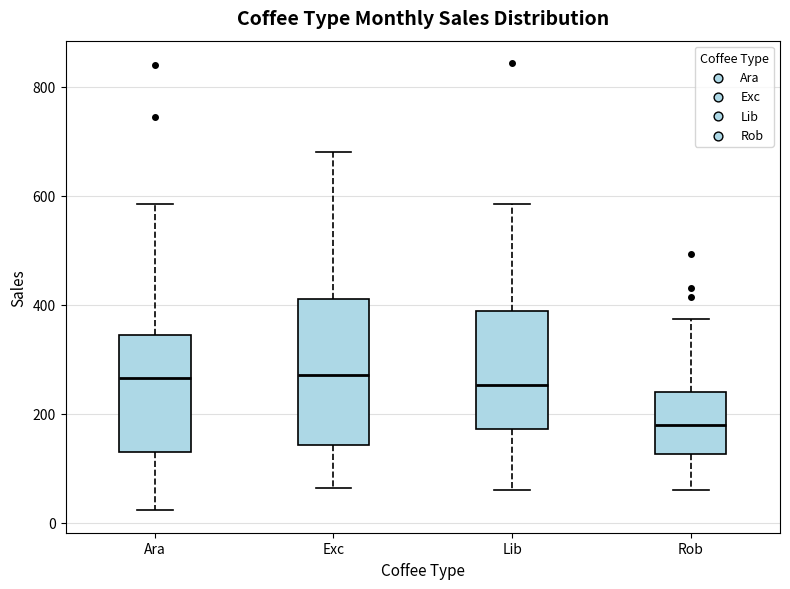

Reading left to right, transcribe this box plot: for each box, give where its median line is, the range the box spans, and where its two whiskers end, as read against the y-axis. The values are not printed on the chart, so give them approximately, as read against the axis.

Ara: median 260, box 140 to 340, whiskers 20 to 580
Exc: median 280, box 140 to 400, whiskers 60 to 680
Lib: median 260, box 180 to 380, whiskers 60 to 580
Rob: median 180, box 120 to 240, whiskers 60 to 380